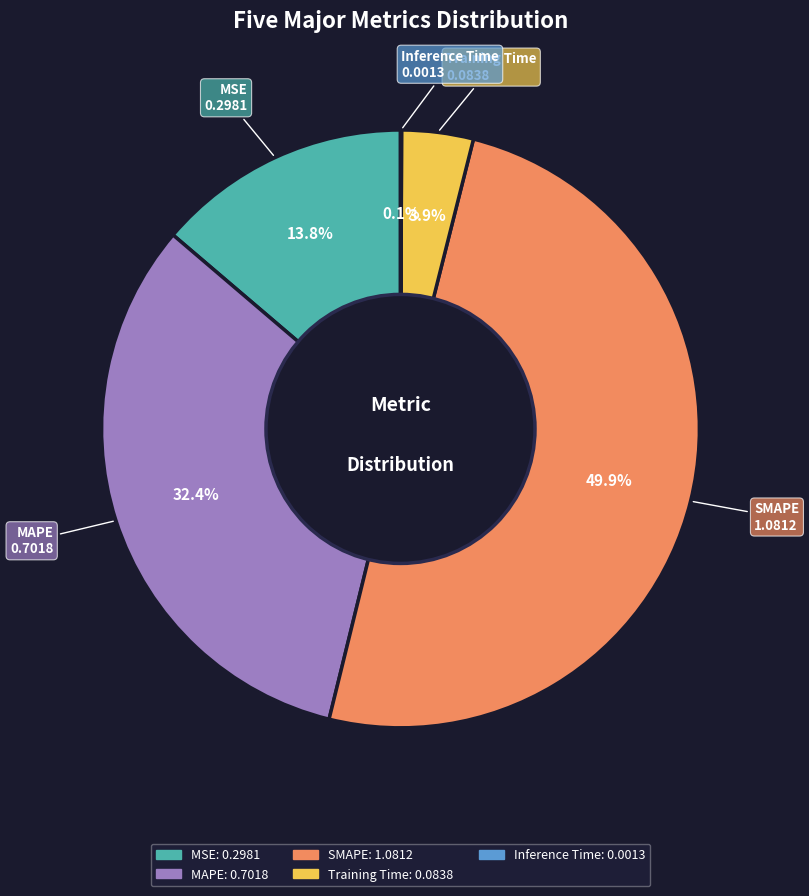

To the nearest percent, what percentage of the pie is MSE?

14%